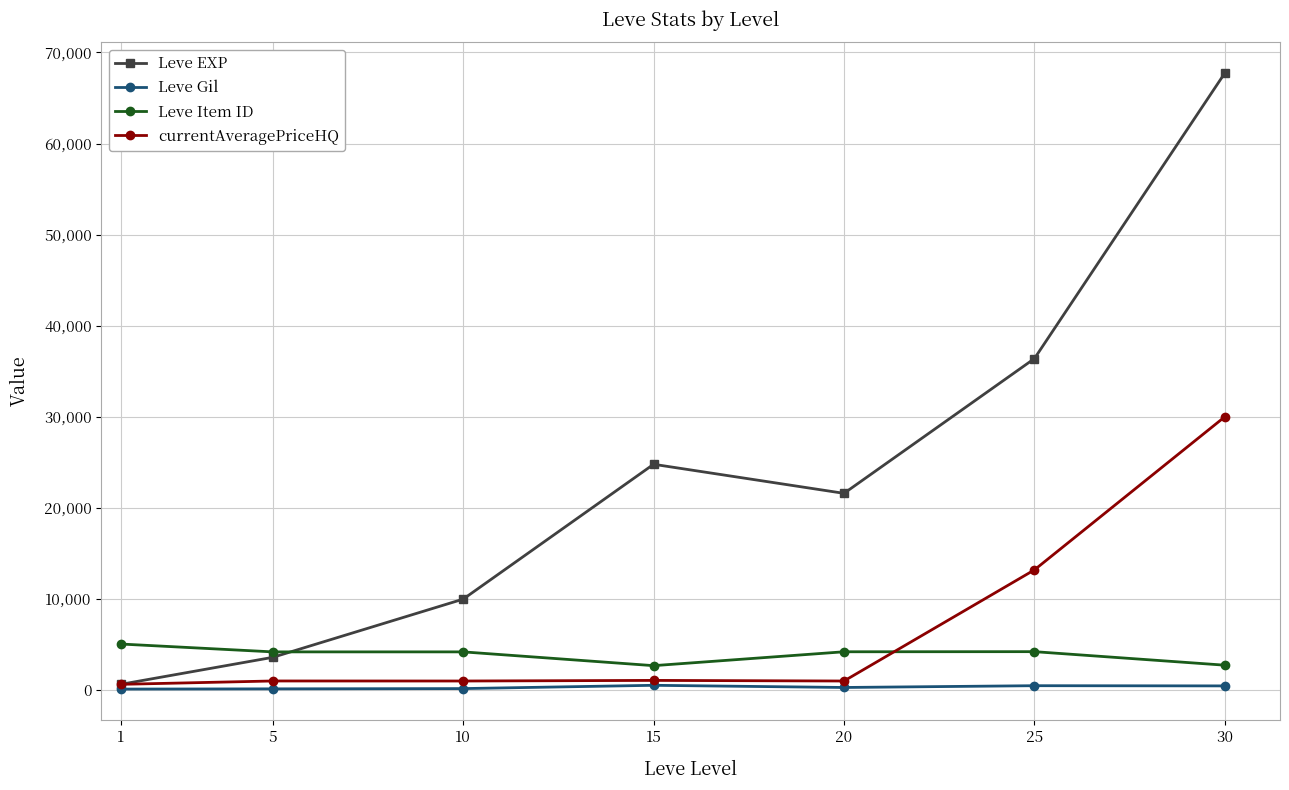

Which series has the largest total across all categories?

Leve EXP